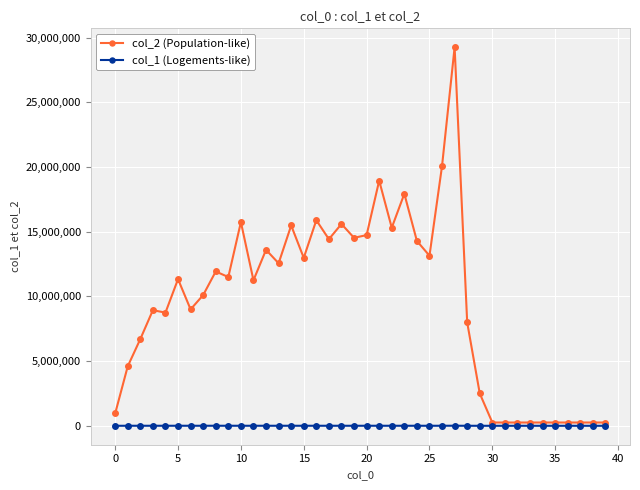

Which series has the largest range (max minus min)?

col_2 (Population-like)